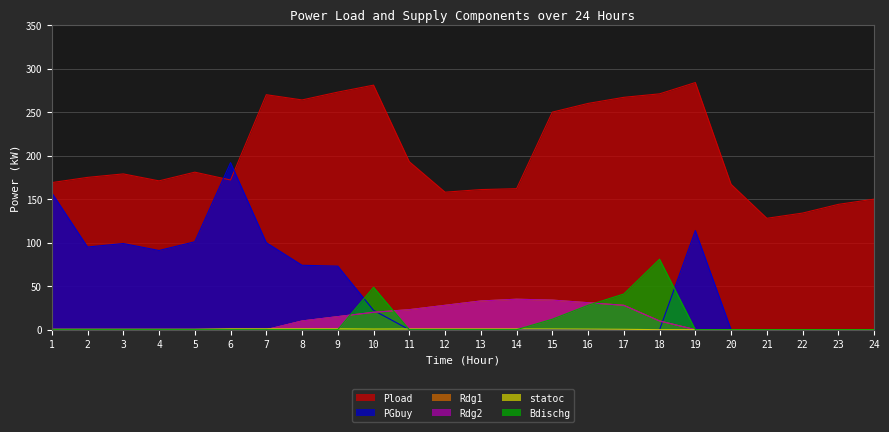

What is the sum of all Rdg2 values?

267.0